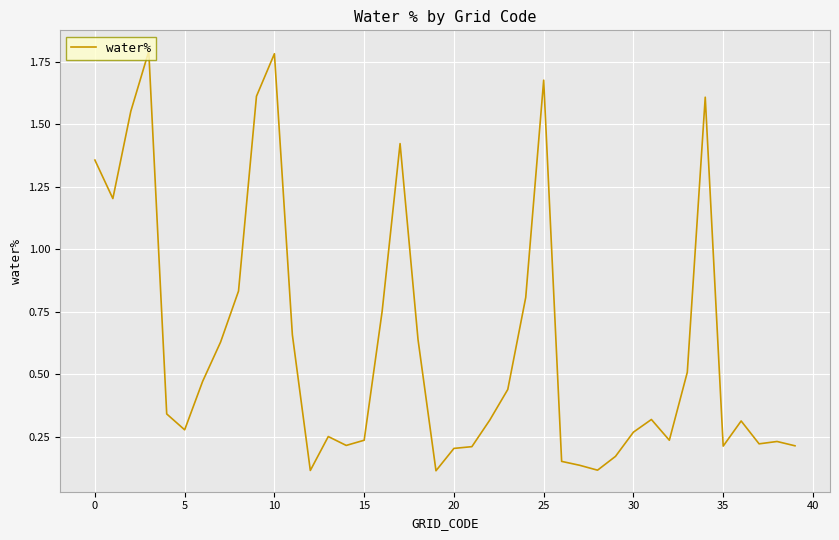

What is the greatest value displayed?

1.8